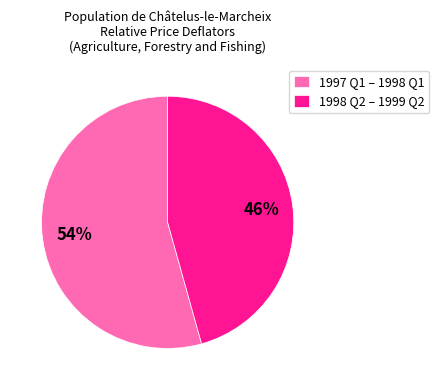

Rank the categories by value from lowest to highest.

1998 Q2 – 1999 Q2, 1997 Q1 – 1998 Q1